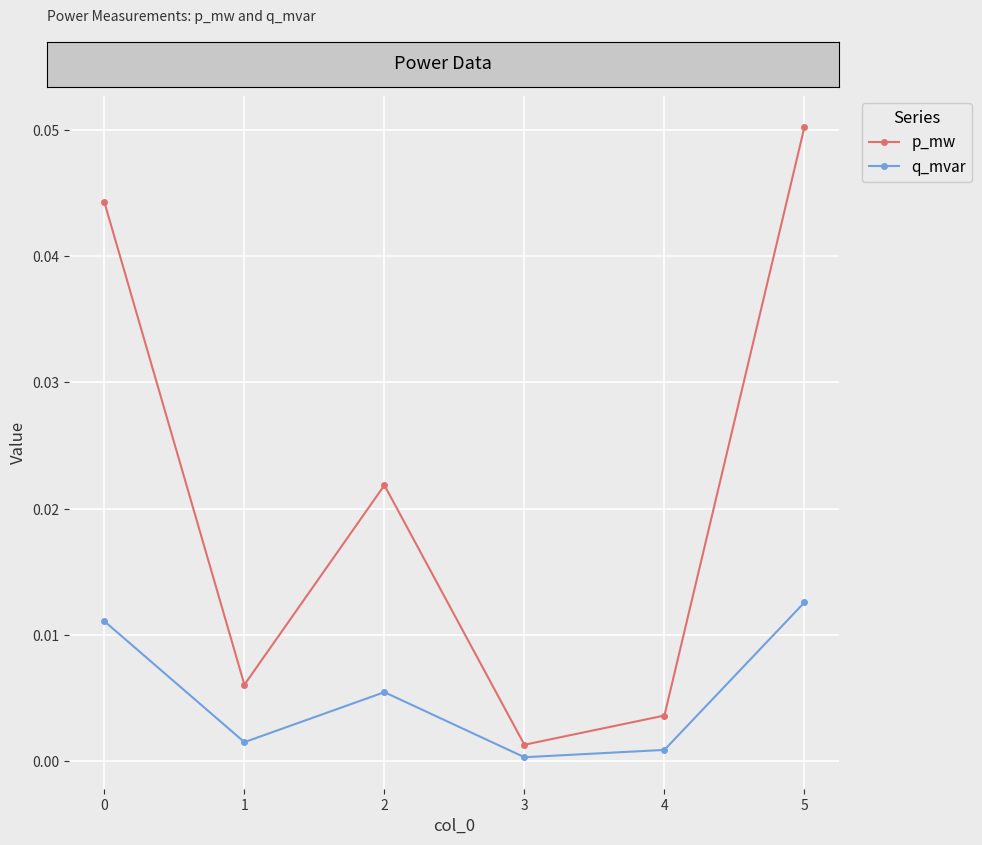

True or false: p_mw has a value of 0.1 at 4.

False